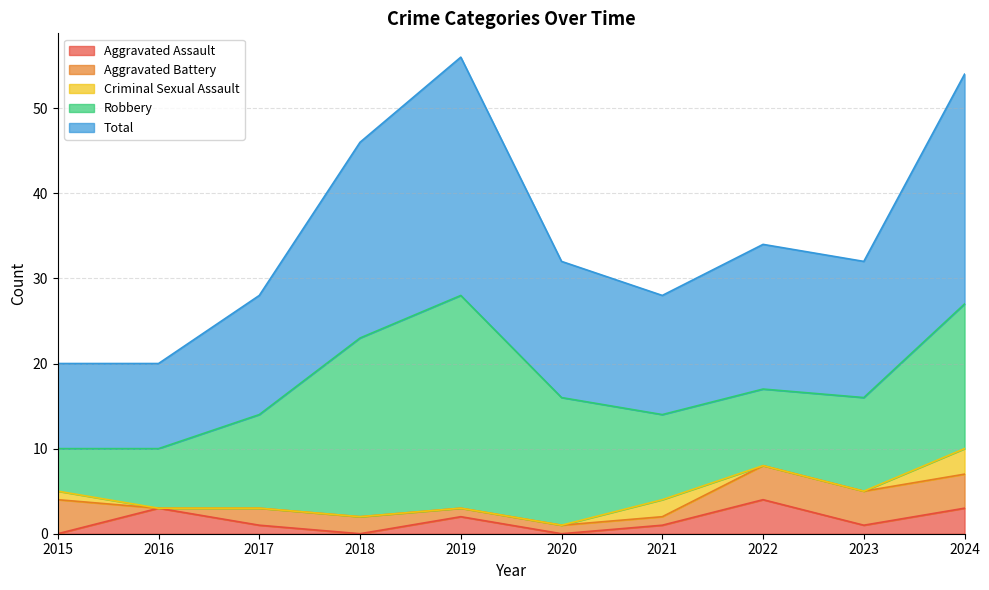

Reading right to left, list all the values displayed in this chart.

Aggravated Assault: 2024=3	2023=1	2022=4	2021=1	2020=0	2019=2	2018=0	2017=1	2016=3	2015=0
Aggravated Battery: 2024=4	2023=4	2022=4	2021=1	2020=1	2019=1	2018=2	2017=2	2016=0	2015=4
Criminal Sexual Assault: 2024=3	2023=0	2022=0	2021=2	2020=0	2019=0	2018=0	2017=0	2016=0	2015=1
Robbery: 2024=17	2023=11	2022=9	2021=10	2020=15	2019=25	2018=21	2017=11	2016=7	2015=5
Total: 2024=27	2023=16	2022=17	2021=14	2020=16	2019=28	2018=23	2017=14	2016=10	2015=10